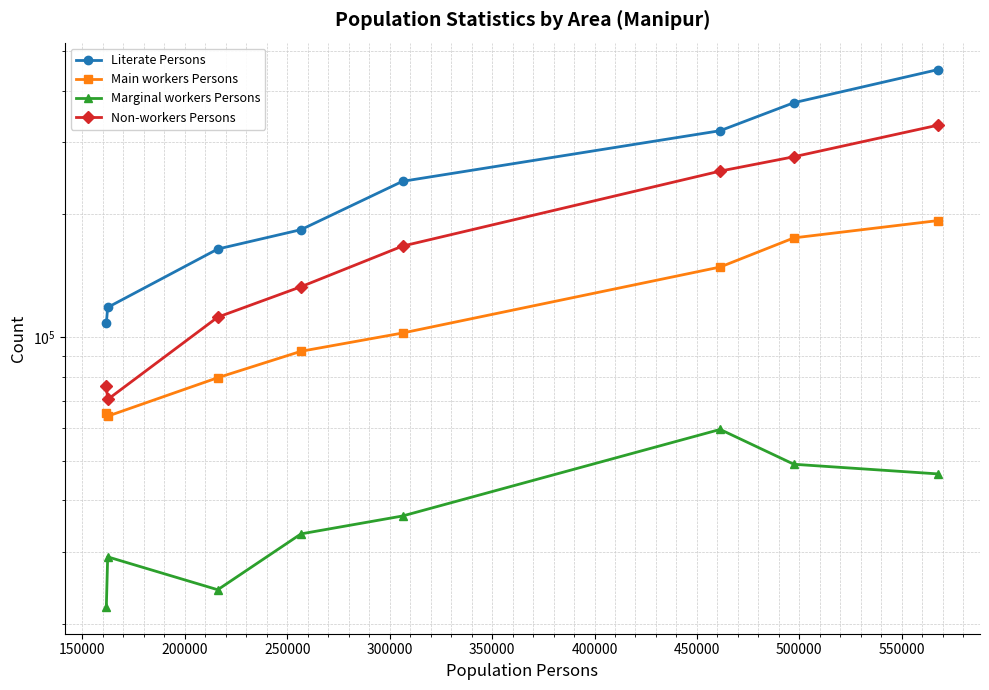

At how many categories does at least one series exceed 58080?

8